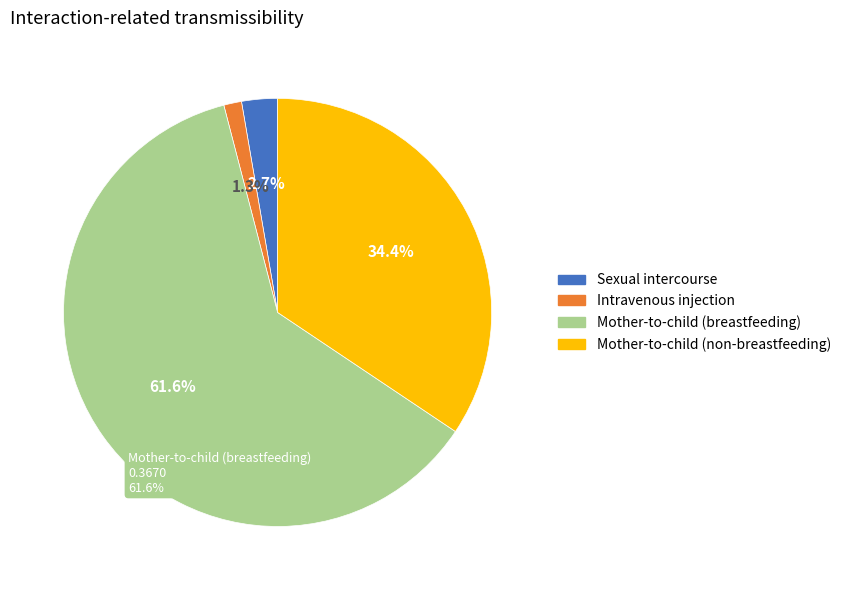

Do Mother-to-child (non-breastfeeding) and Insertive penile-vaginal intercourse together represent more than half of the pie?

No